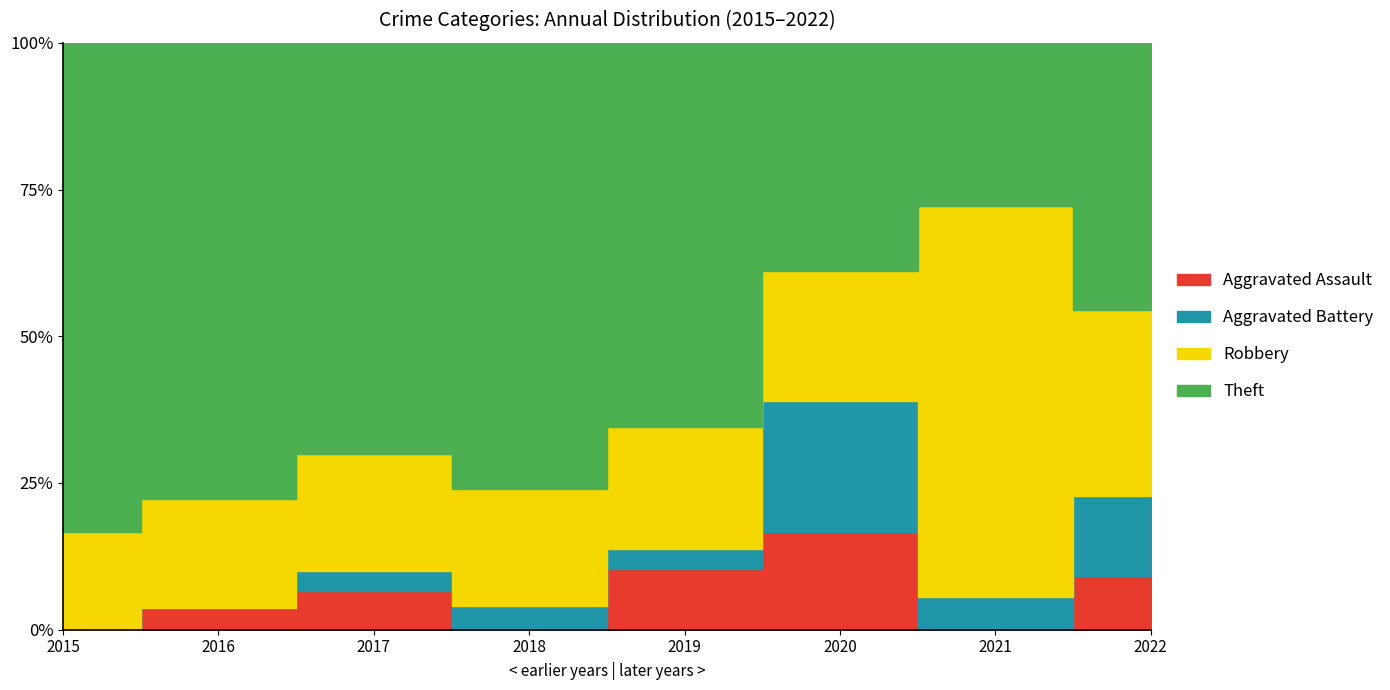

The Robbery series shows 4 at 2022. True or false?

False